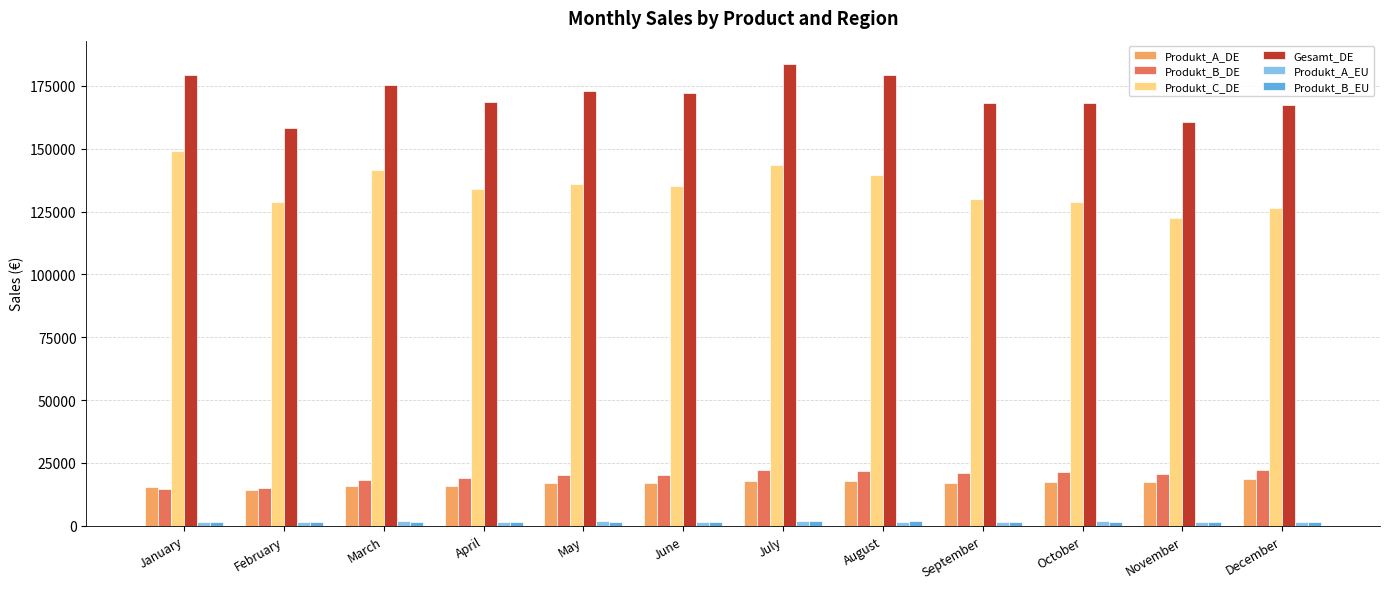

At which category does the chart reach its peak across all series?

July